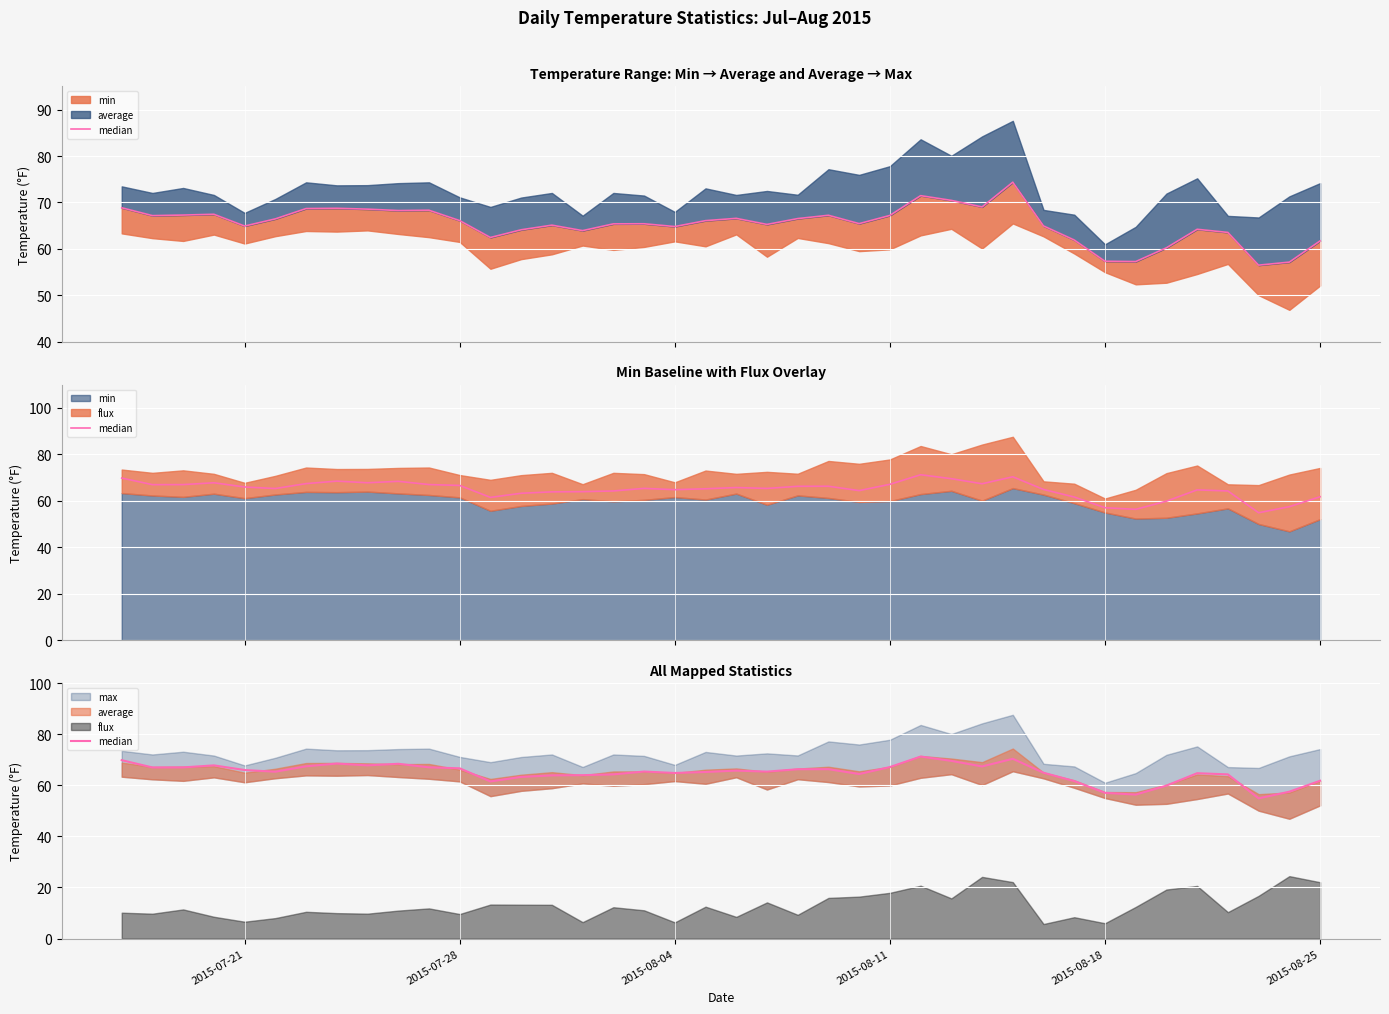

Approximately how many times larger is the value at 39 compared to 2015-08-11?

0.9